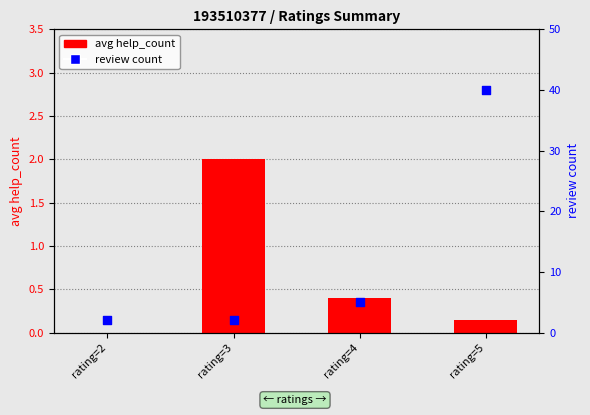

What are all the series names shown in the legend?

avg help_count, review count